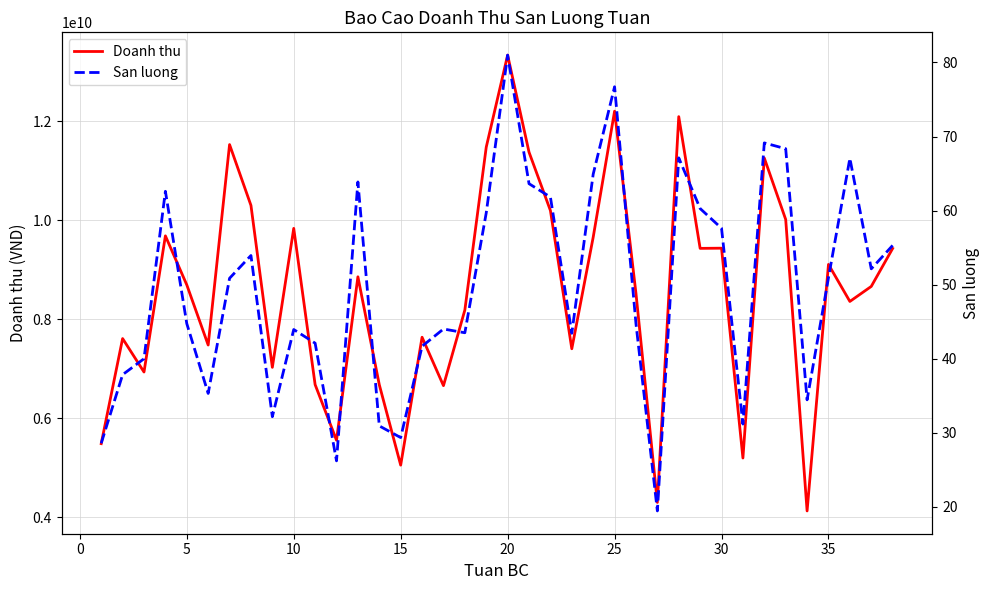

The value of Doanh thu at 5 is 13378447800. True or false?

False